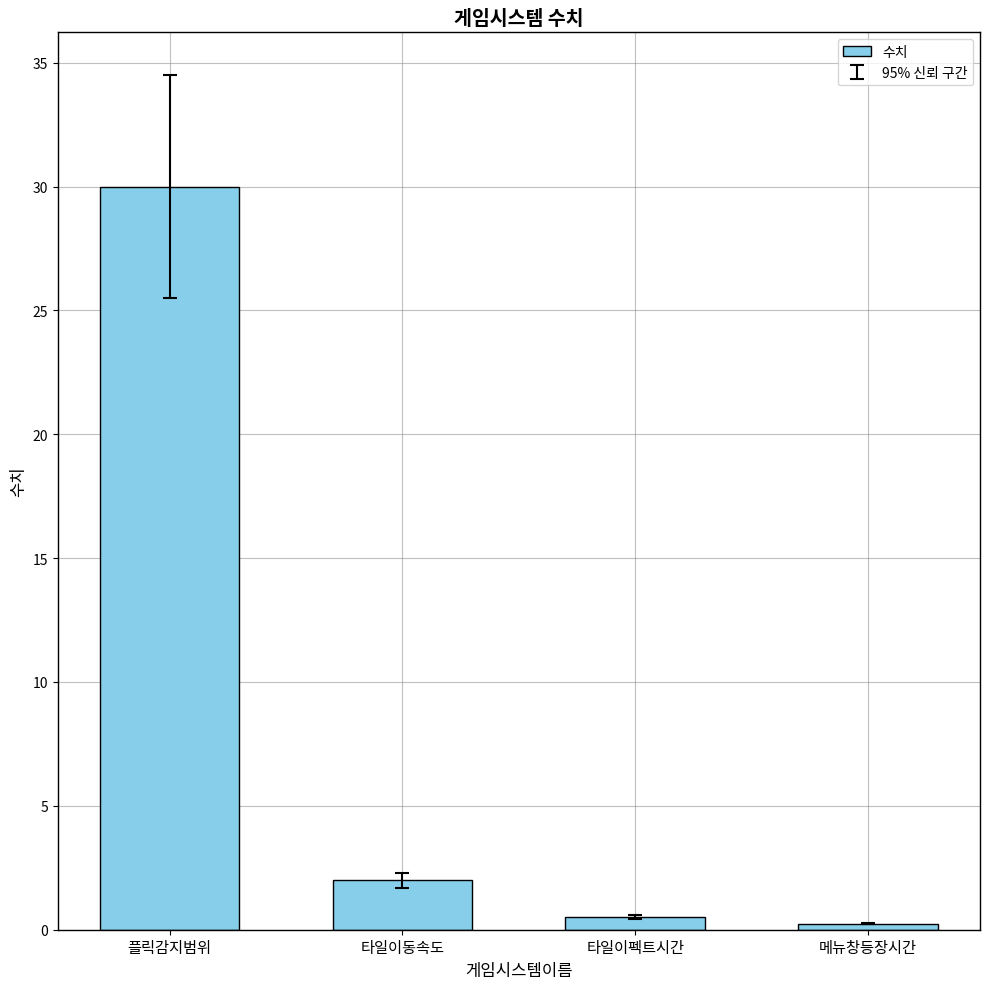

What is the label of the 1st bar from the left?

플릭감지범위